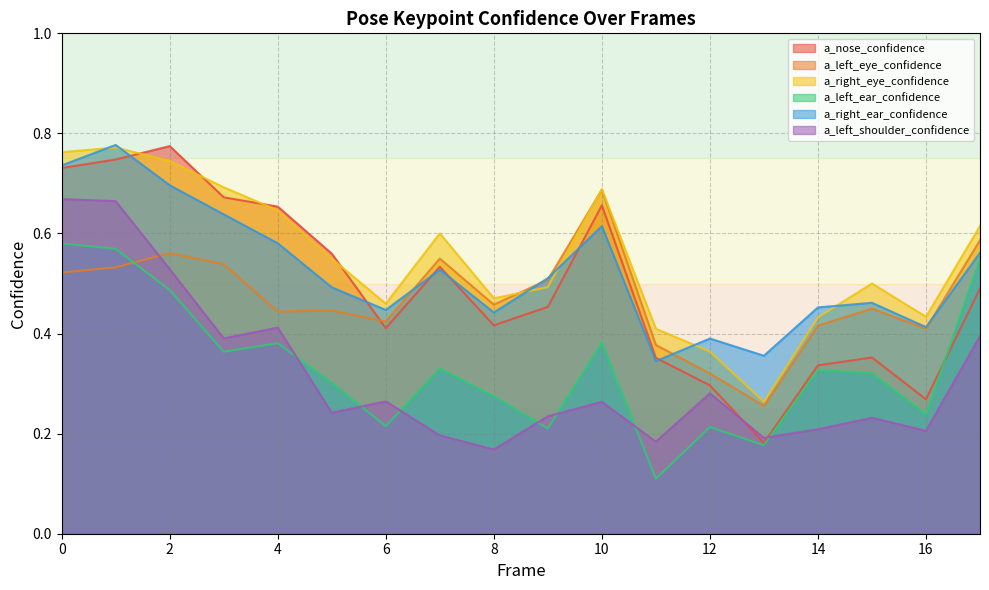

Where do a_right_eye_confidence and a_nose_confidence first cross each other?

1 and 2